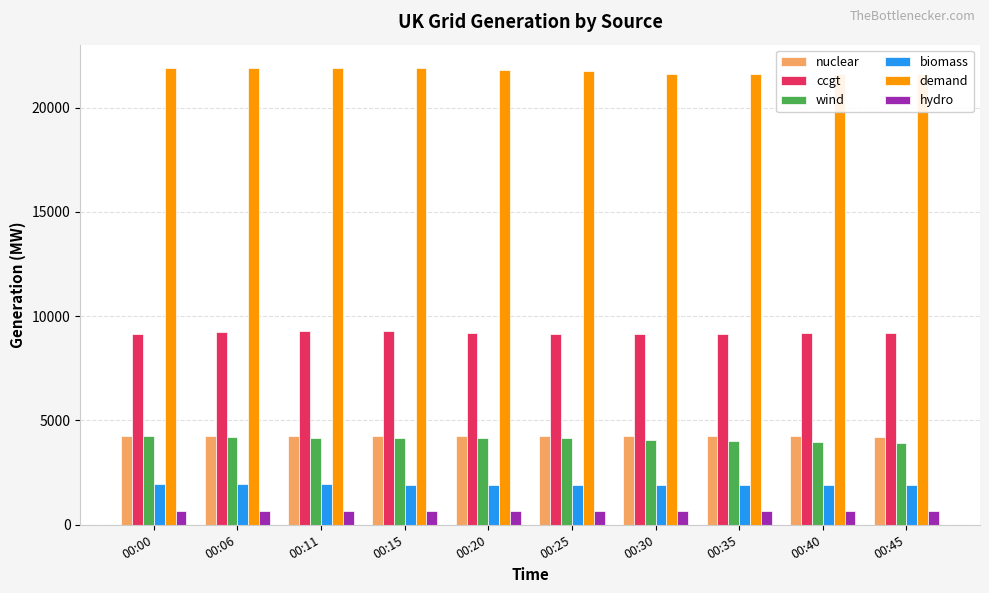

What is the average value of the ccgt series?

9201